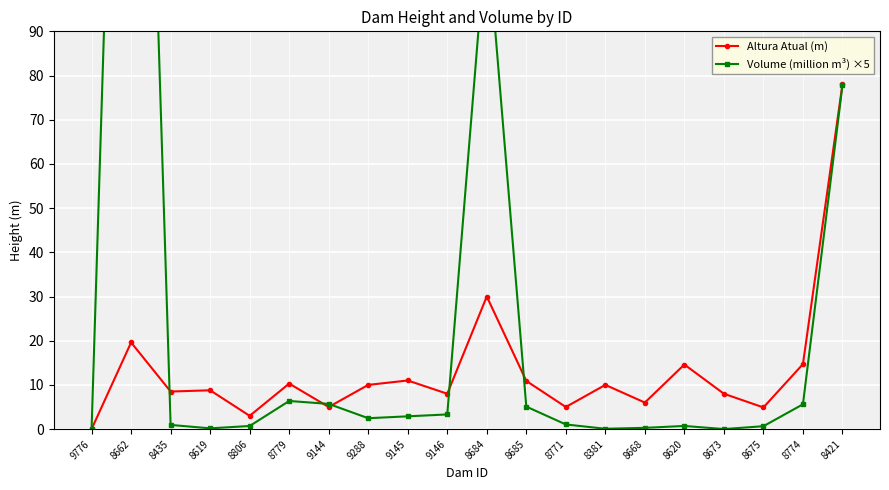

Does the chart display data point markers on the line(s)?

Yes